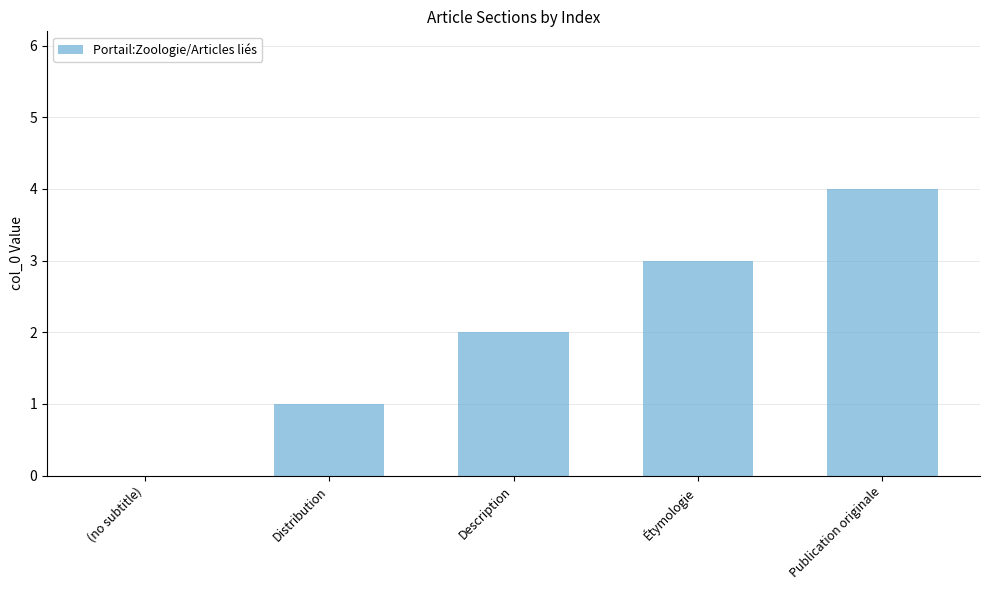

Which label corresponds to the largest value in the chart?

Publication originale